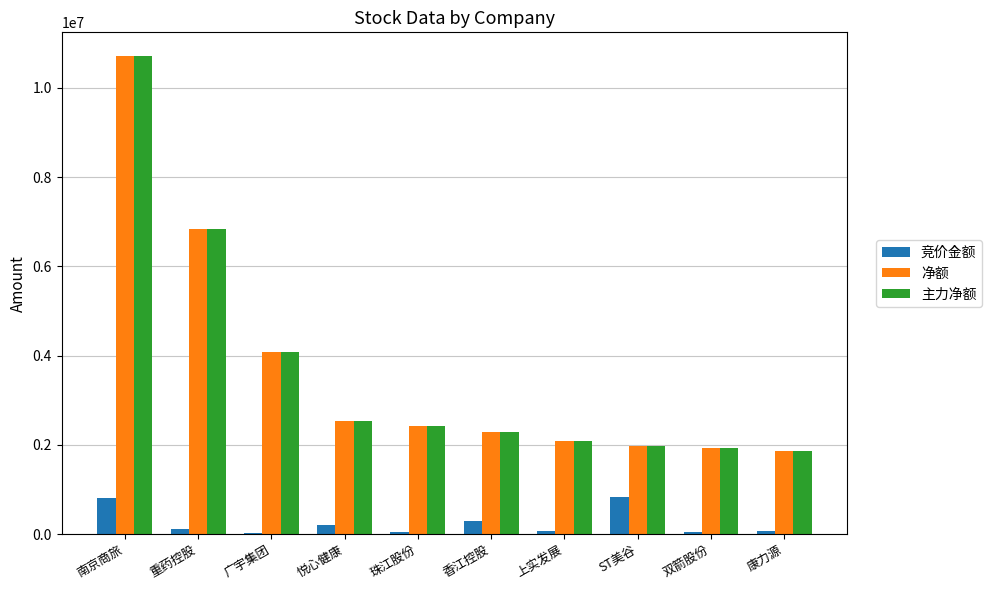

Is it true that 净额 equals 1009983 at 广宇集团?

False